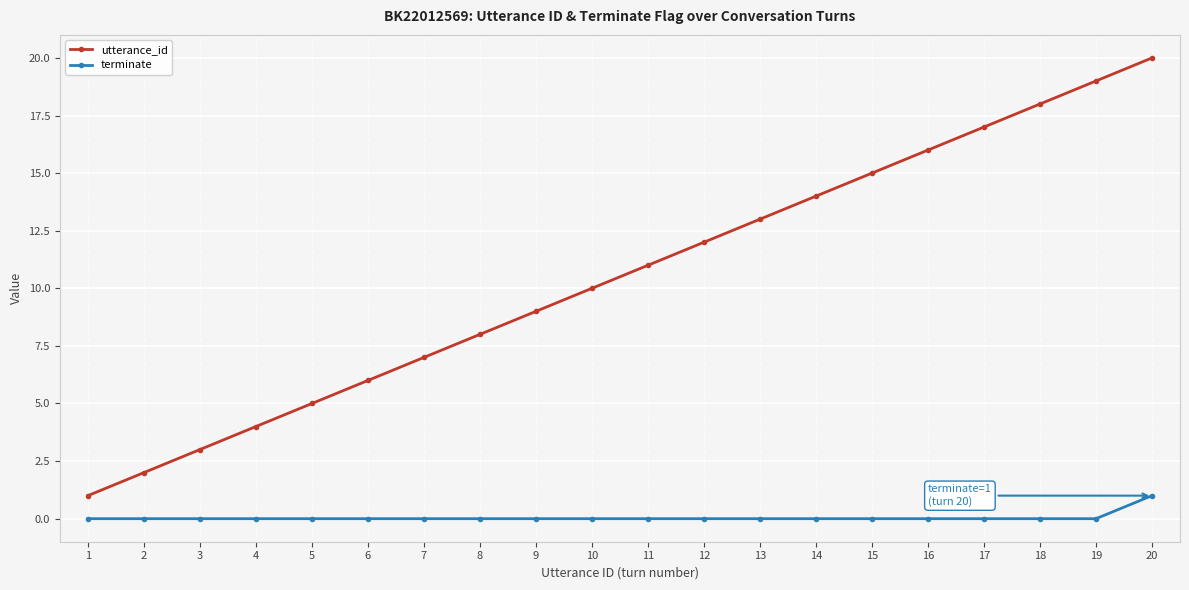

Reading right to left, transcribe all the data shown in this chart.

utterance_id: 20=20	19=19	18=18	17=17	16=16	15=15	14=14	13=13	12=12	11=11	10=10	9=9	8=8	7=7	6=6	5=5	4=4	3=3	2=2	1=1
terminate: 20=1	19=0	18=0	17=0	16=0	15=0	14=0	13=0	12=0	11=0	10=0	9=0	8=0	7=0	6=0	5=0	4=0	3=0	2=0	1=0